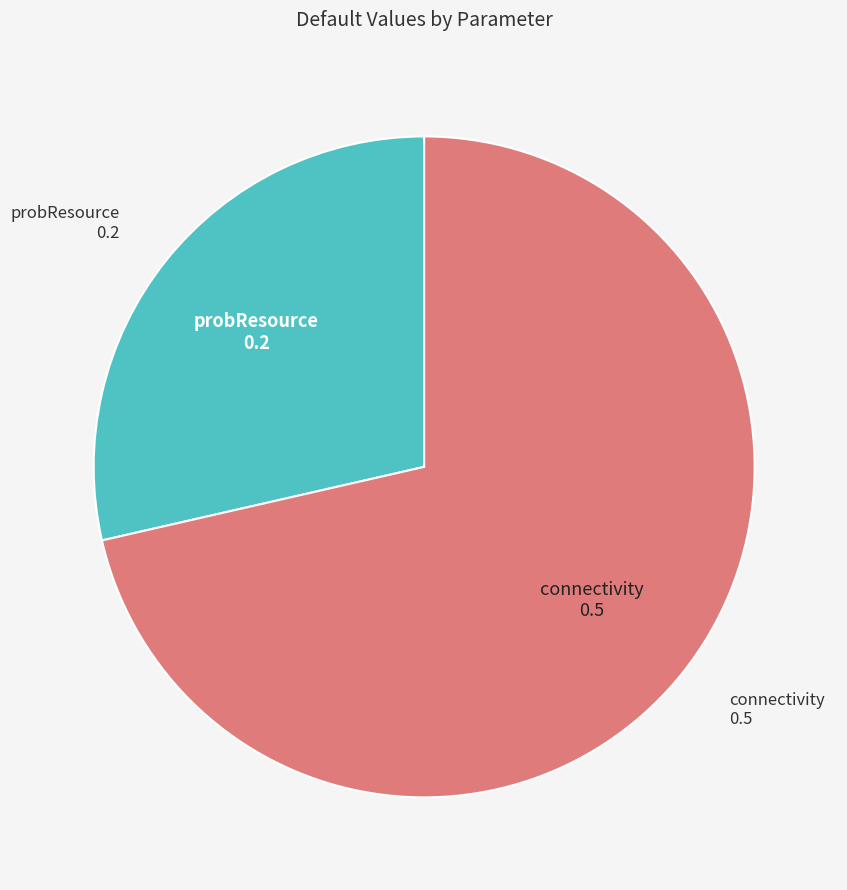

Is there any slice that represents more than half of the pie?

Yes